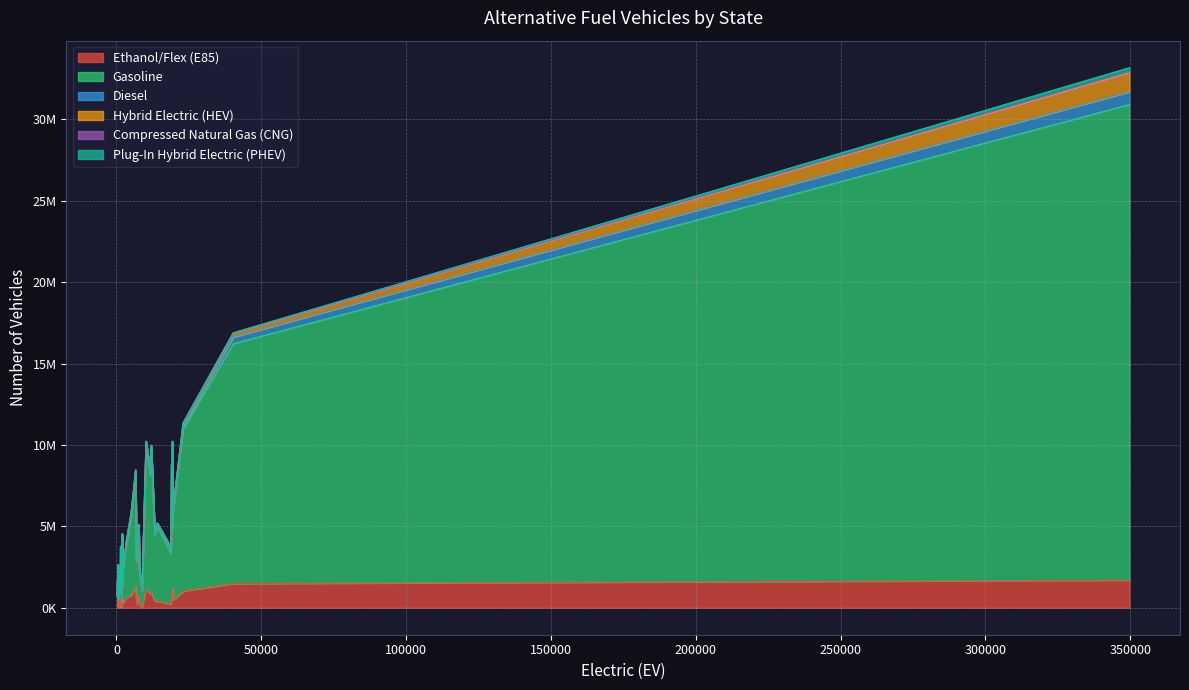

How many interior local valleys does the Compressed Natural Gas (CNG) series have?

11